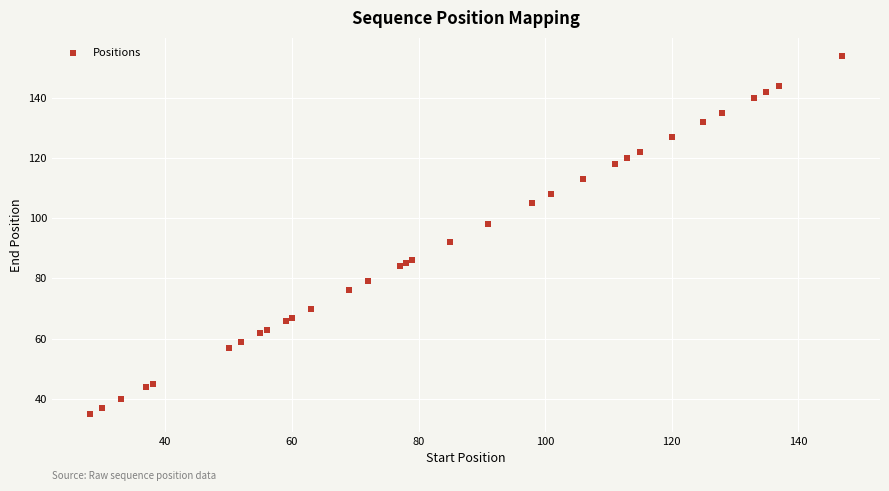

What Y value in the scatter plot is closest to 94?

92